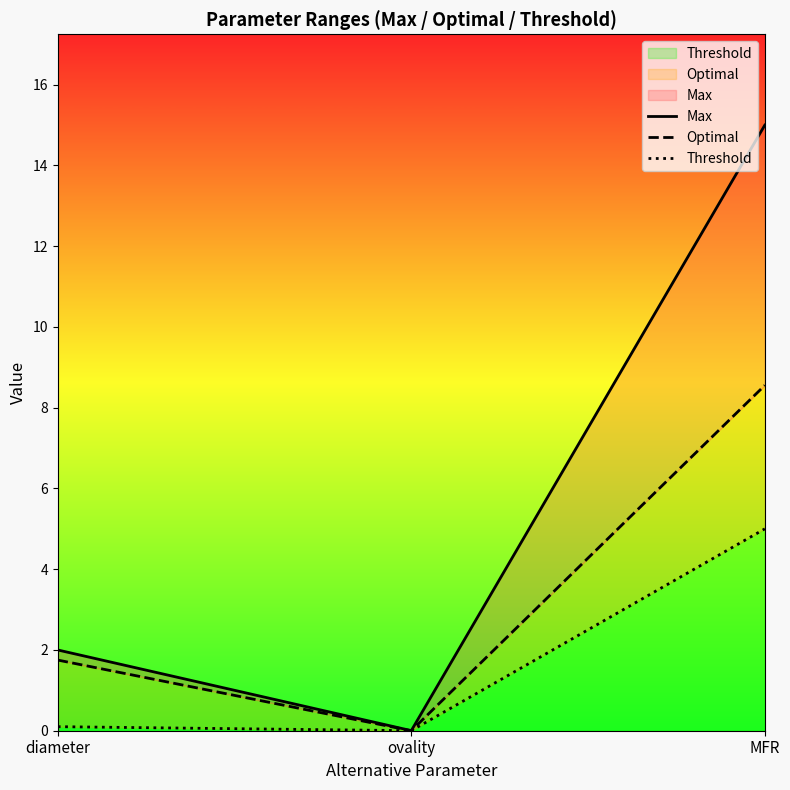

Does the chart have visible grid lines?

No